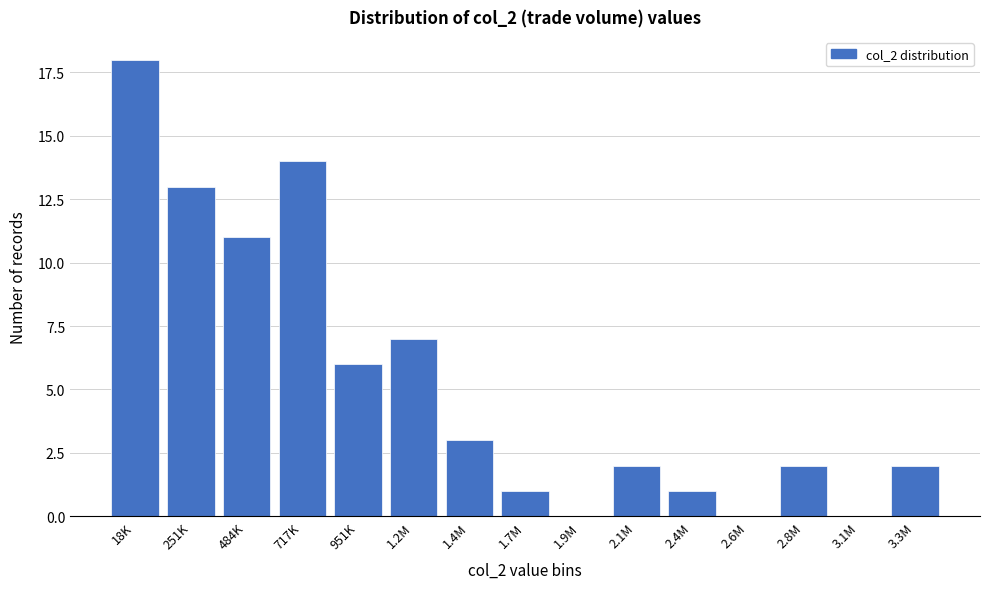

Reading right to left, what are all the values shown in this chart?

3.3M=2	3.1M=0	2.8M=2	2.6M=0	2.4M=1	2.1M=2	1.9M=0	1.7M=1	1.4M=3	1.2M=7	951K=6	717K=14	484K=11	251K=13	18K=18